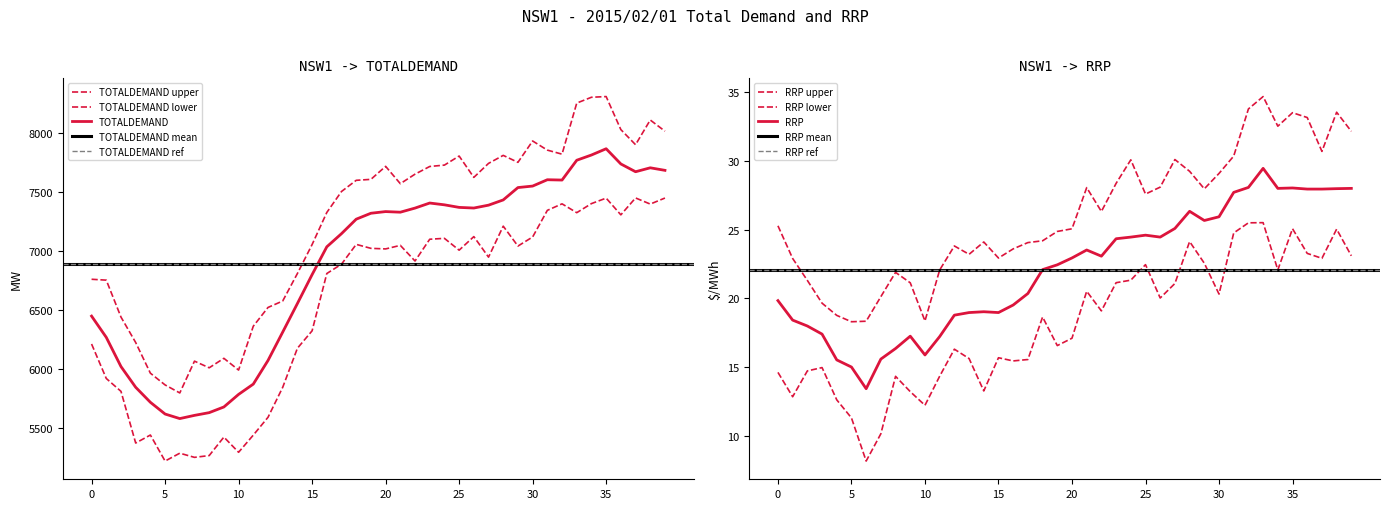

What is the total value across all series at 06:30?

6092.1